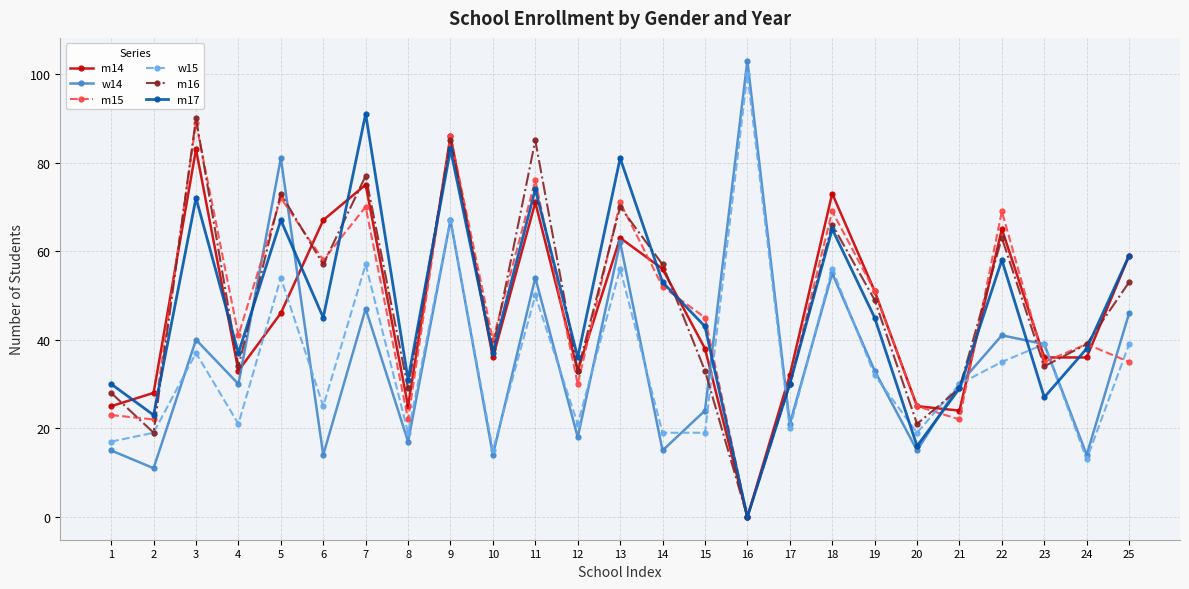

Does the chart have visible grid lines?

Yes